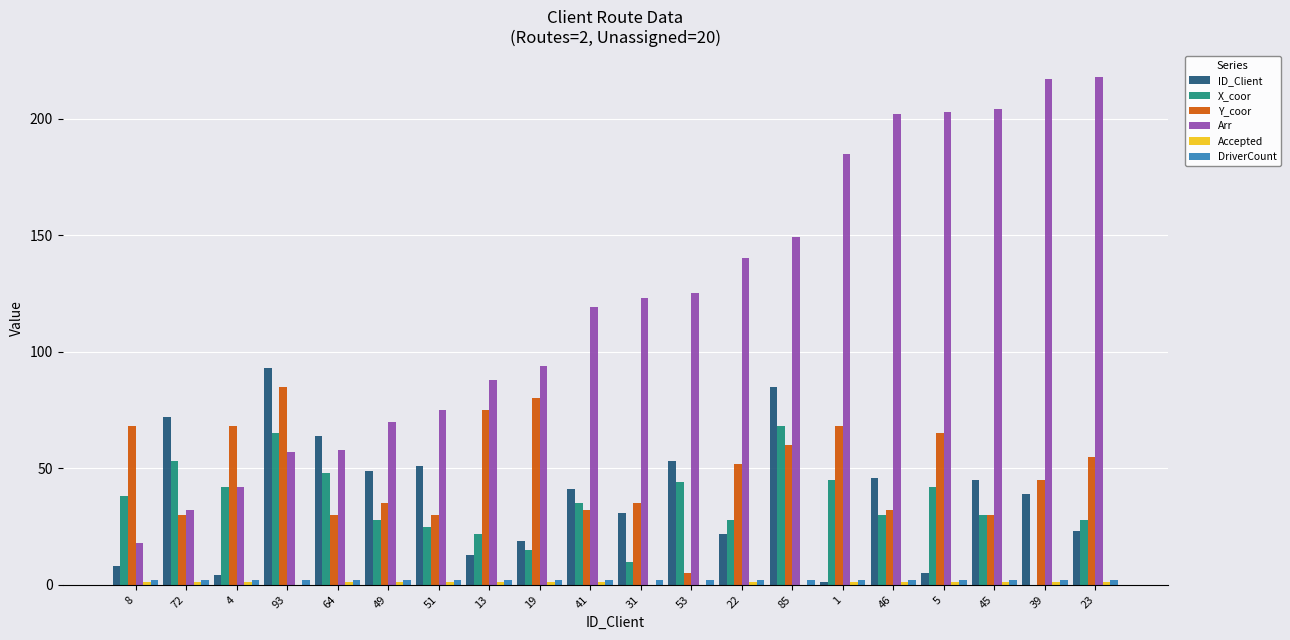

True or false: Y_coor has a value of 52 at 22.

True